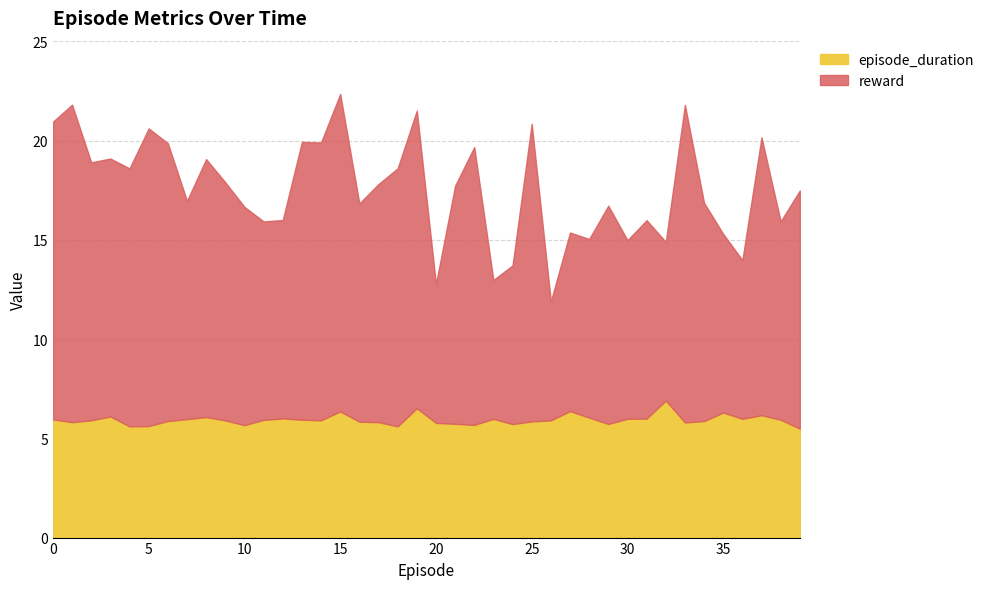

At which category does episode_duration reach its first local valley?

1